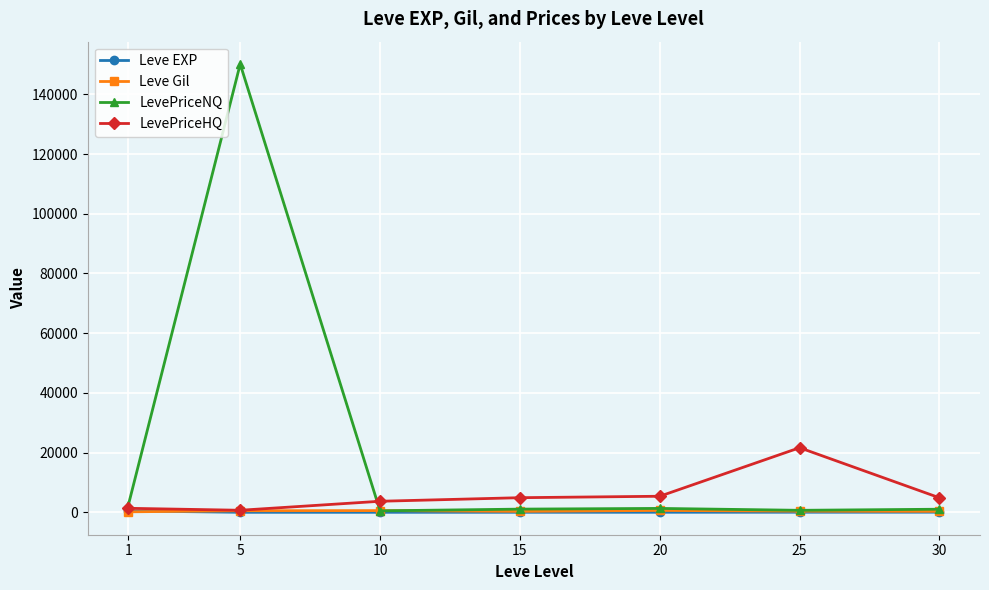

True or false: LevePriceNQ has more than 0 interior local peaks.

True